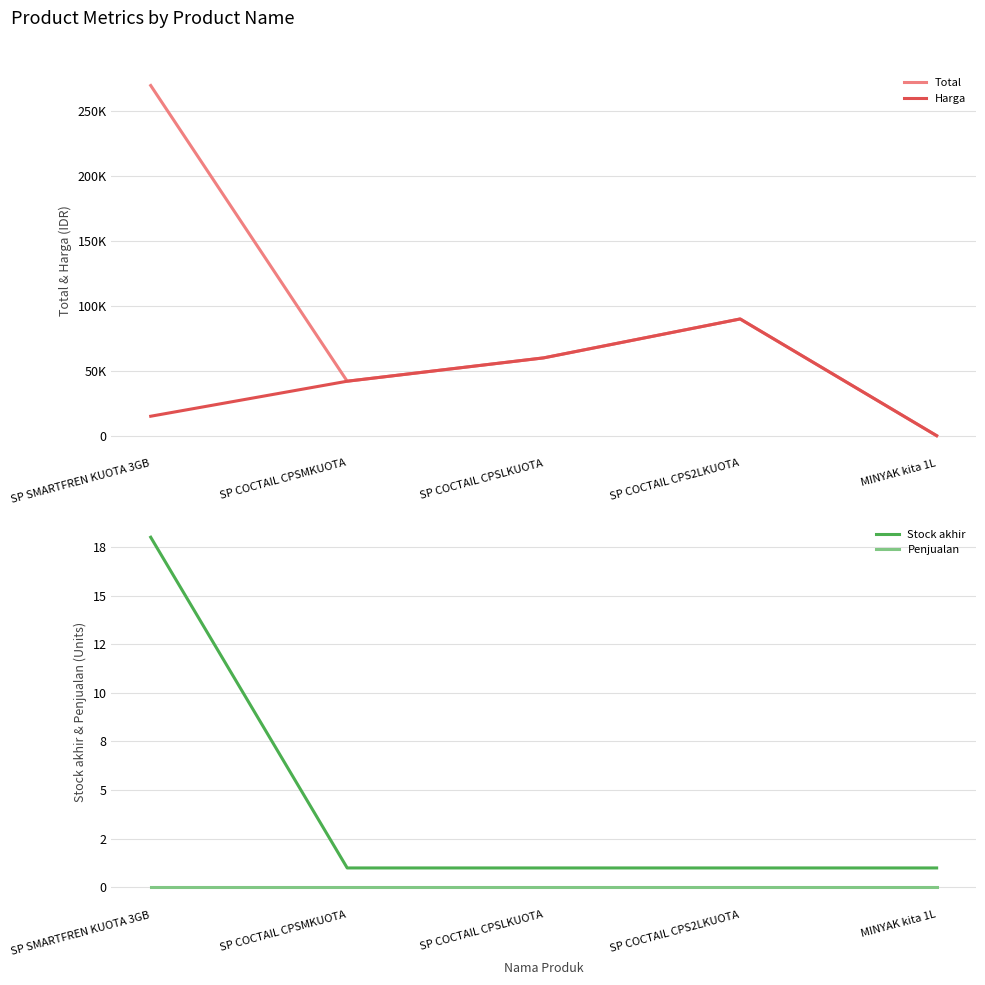

At how many categories does at least one series exceed 95007?

1